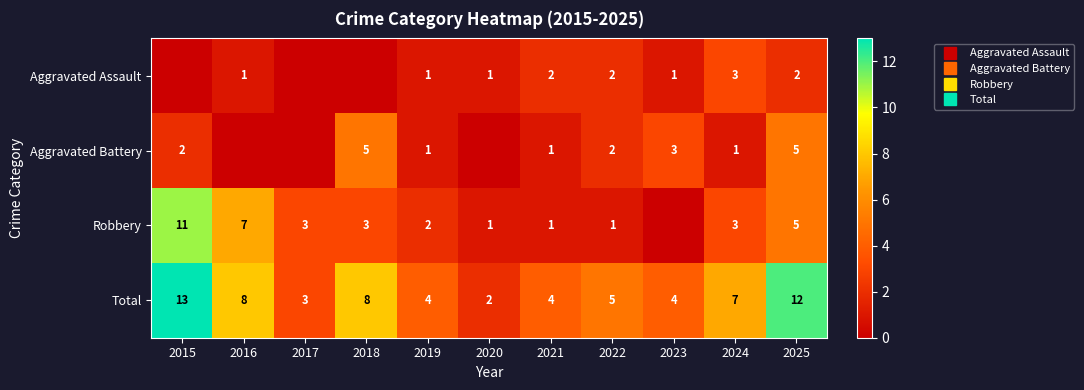

Between 2022 and 2015, which is larger?

2022